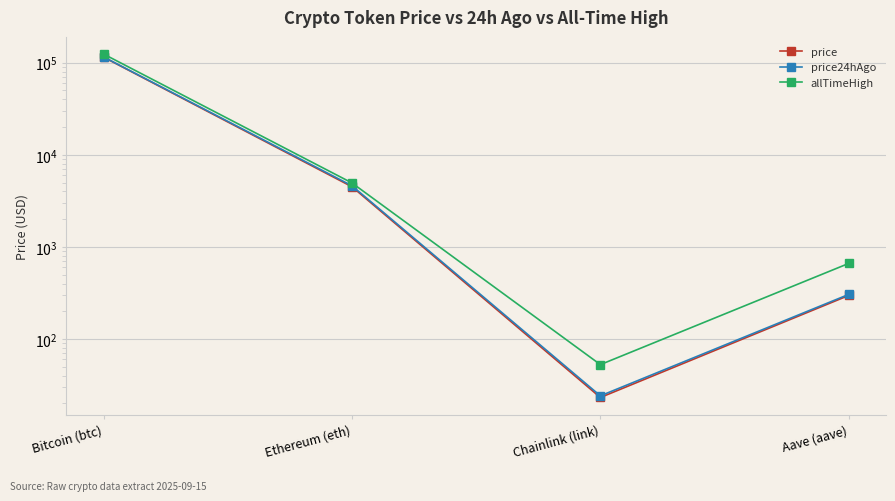

Rank the series by their maximum value, from highest to lowest.

allTimeHigh, price24hAgo, price